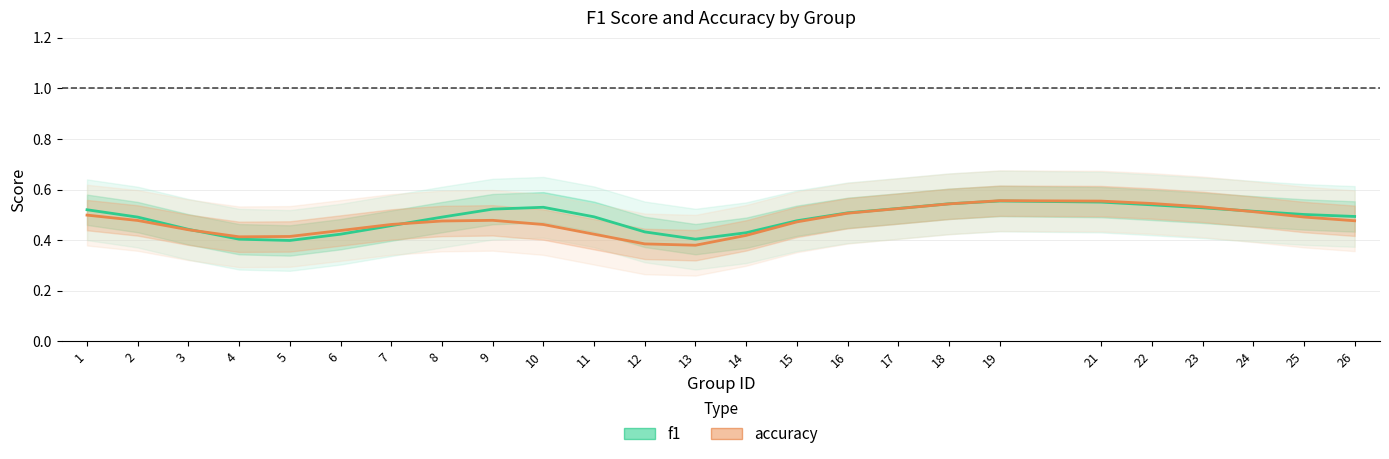

Is the value of accuracy at 19 greater than the value of f1 at 26?

Yes